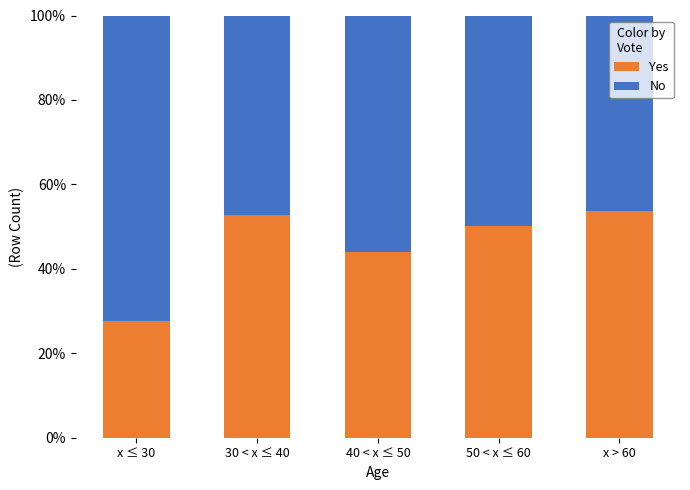

What is the sum of the Yes values at x ≤ 30 and 30 < x ≤ 40?

80.5